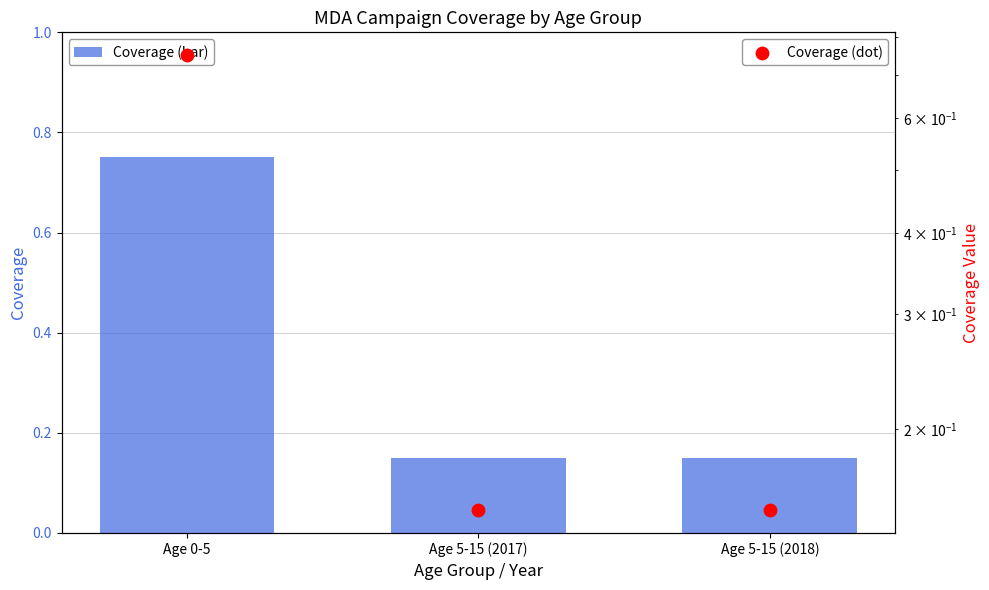

At which category is the sum across all series the highest?

Age 0-5